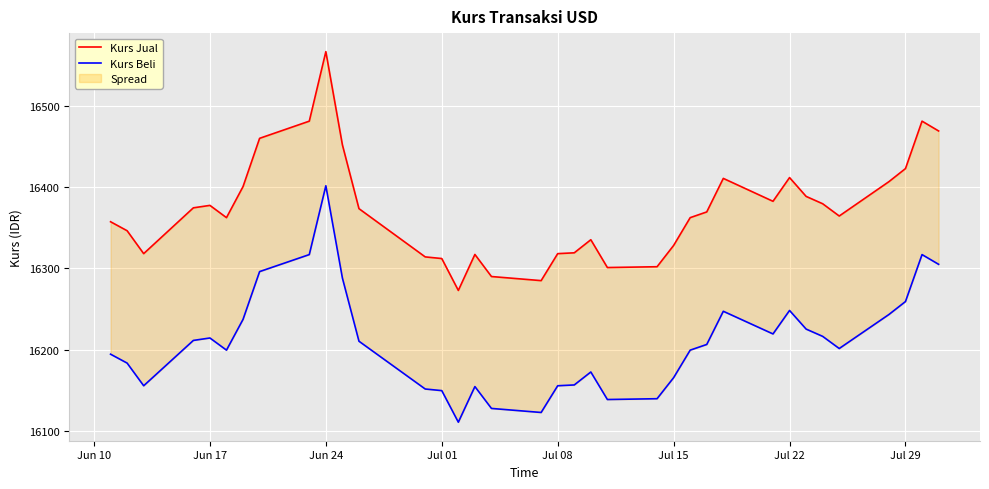

What is the maximum value for Kurs Beli?

16401.6